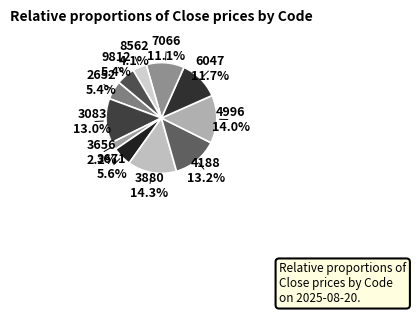

Which slice is the smallest?

3656